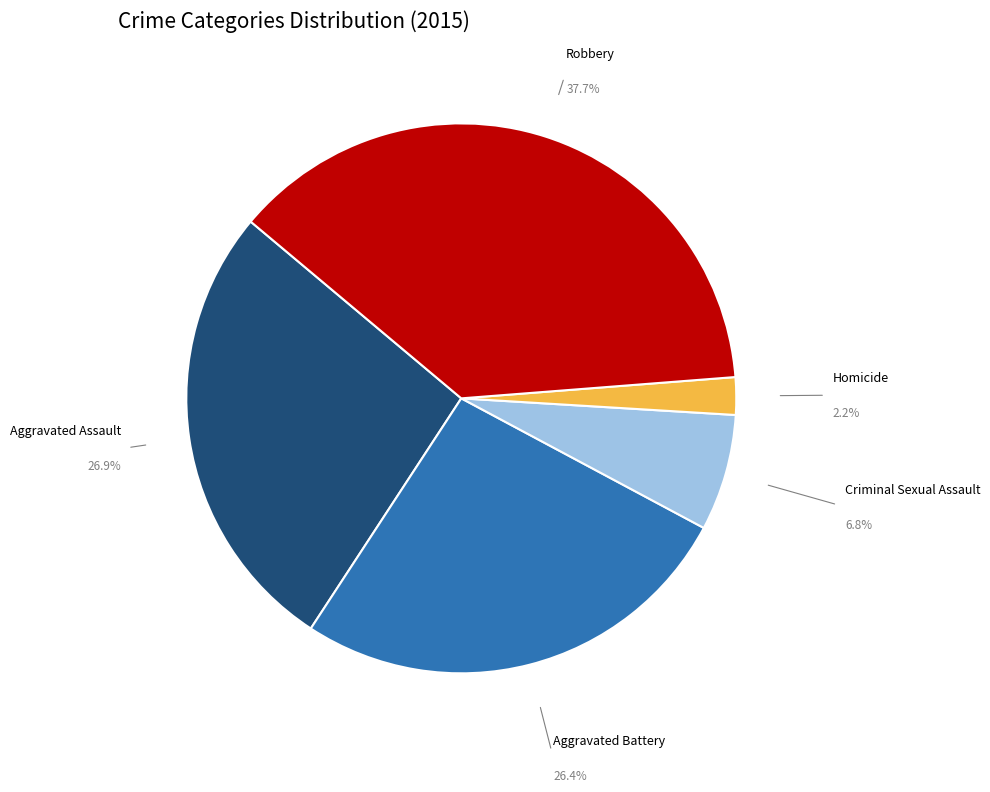

To the nearest percent, what portion does Robbery represent?

38%